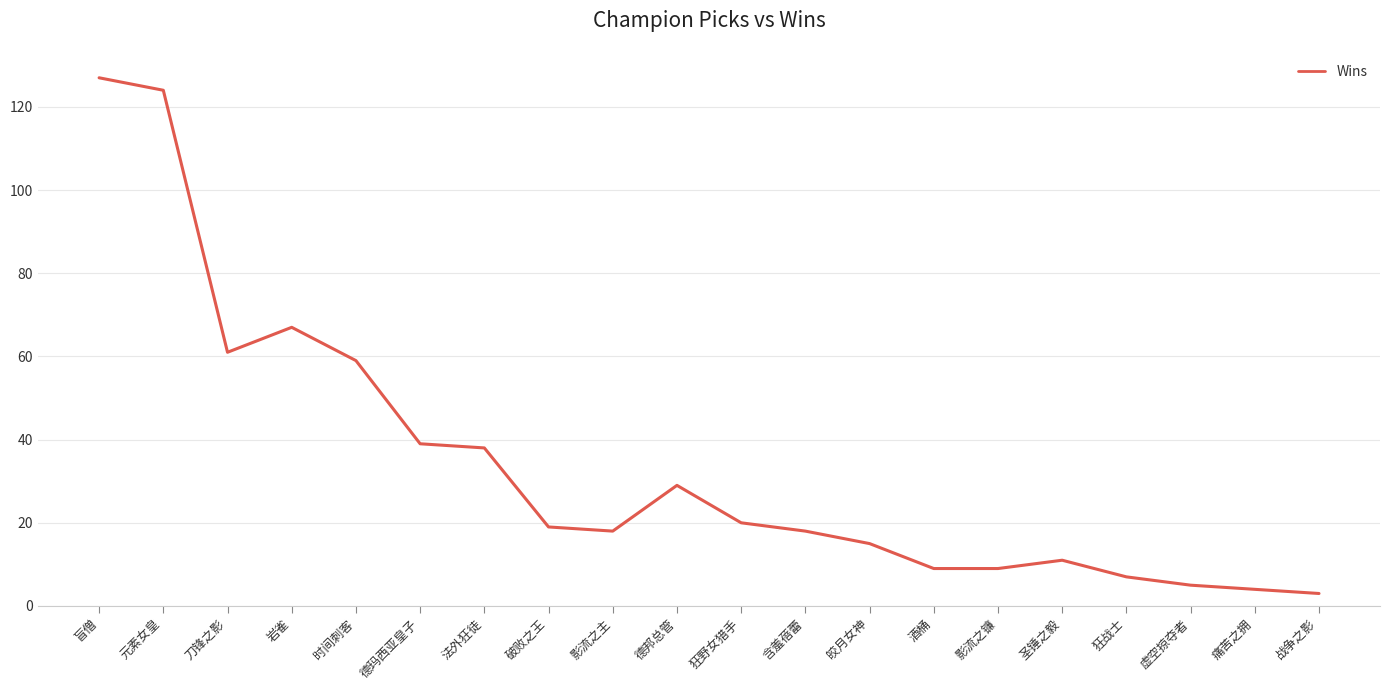

What is the greatest value displayed?

127